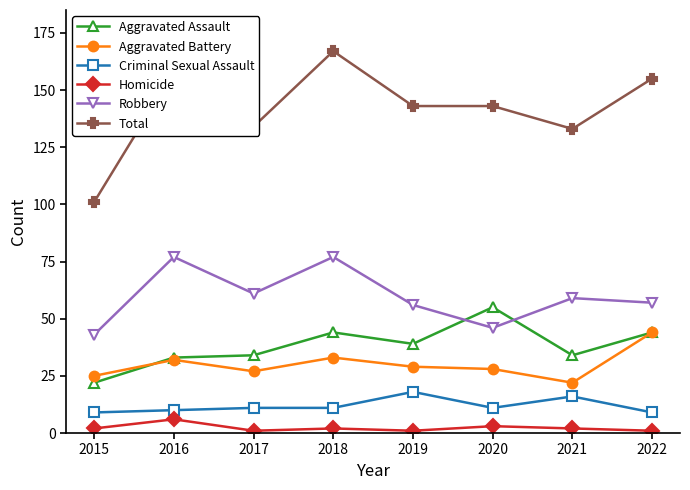

Which series has the largest total across all categories?

Total